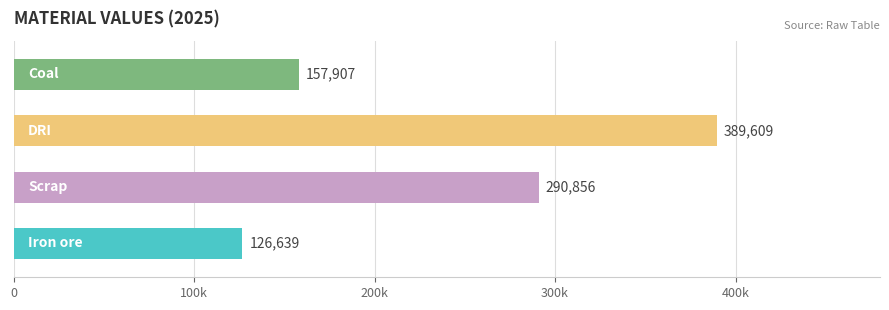

What is the change in value from Iron ore to Coal?

+31267.7